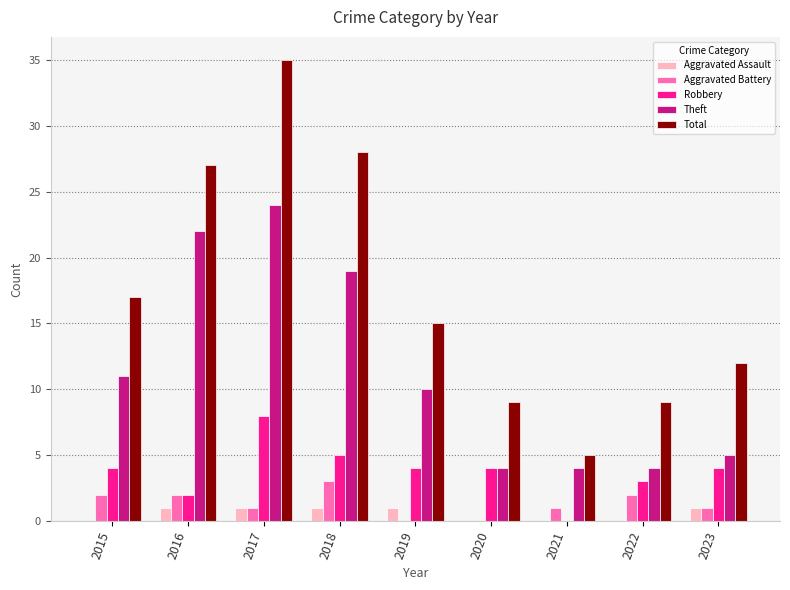

Is the value of Aggravated Battery at 2022 greater than the value of Aggravated Assault at 2019?

Yes